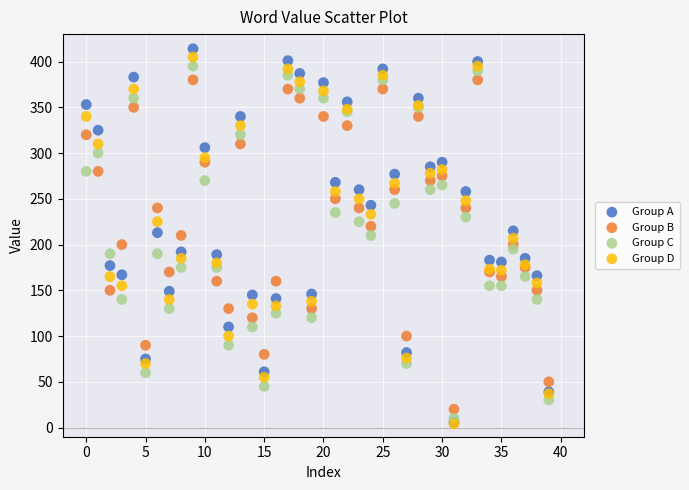

What are all the series names shown in the legend?

Group A, Group B, Group C, Group D